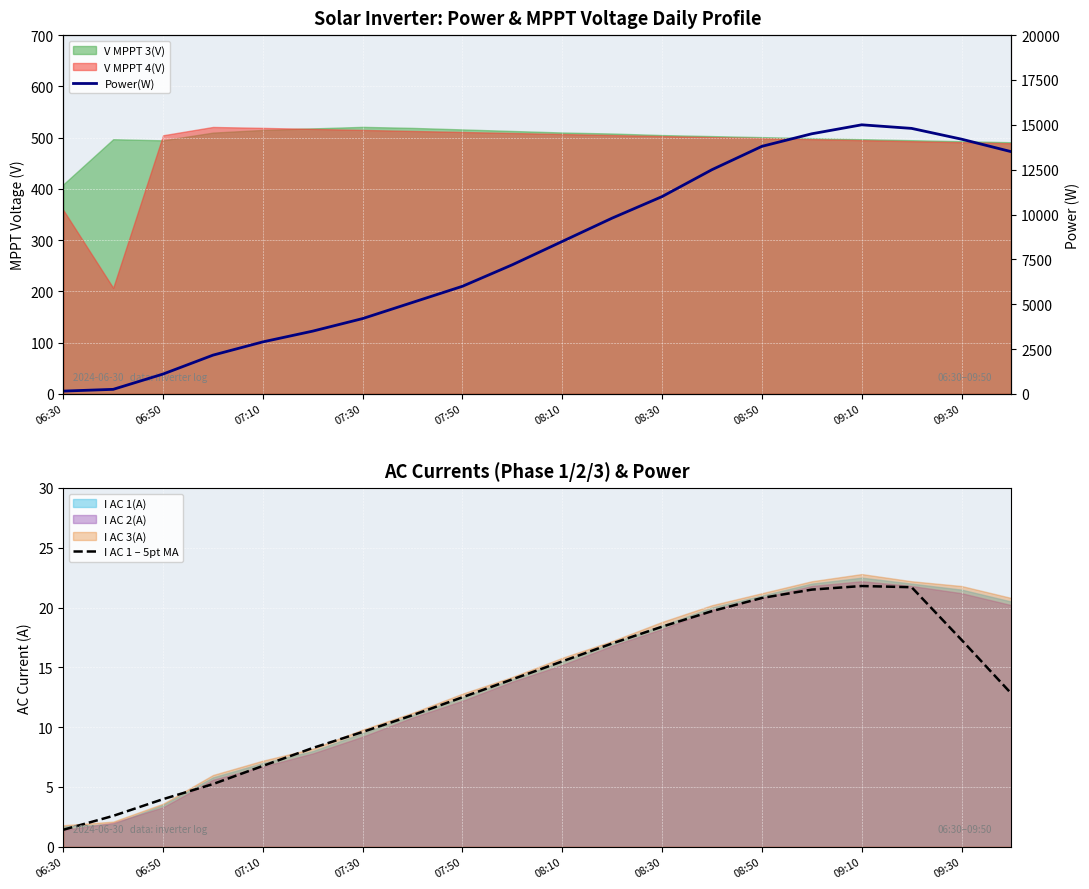

The value of I AC 1 – 5pt MA at 08:50 is 12.7. True or false?

False